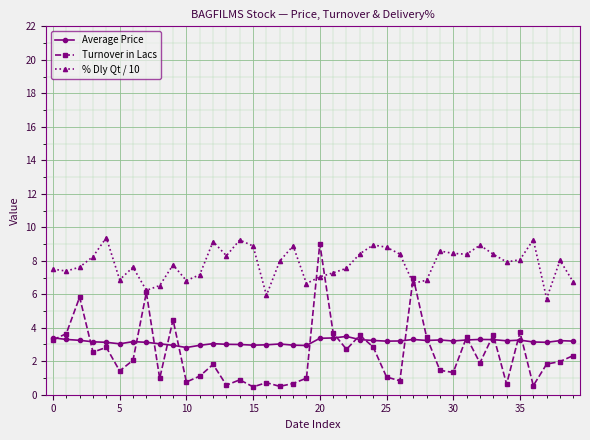

Which series has the largest total across all categories?

% Dly Qt / 10